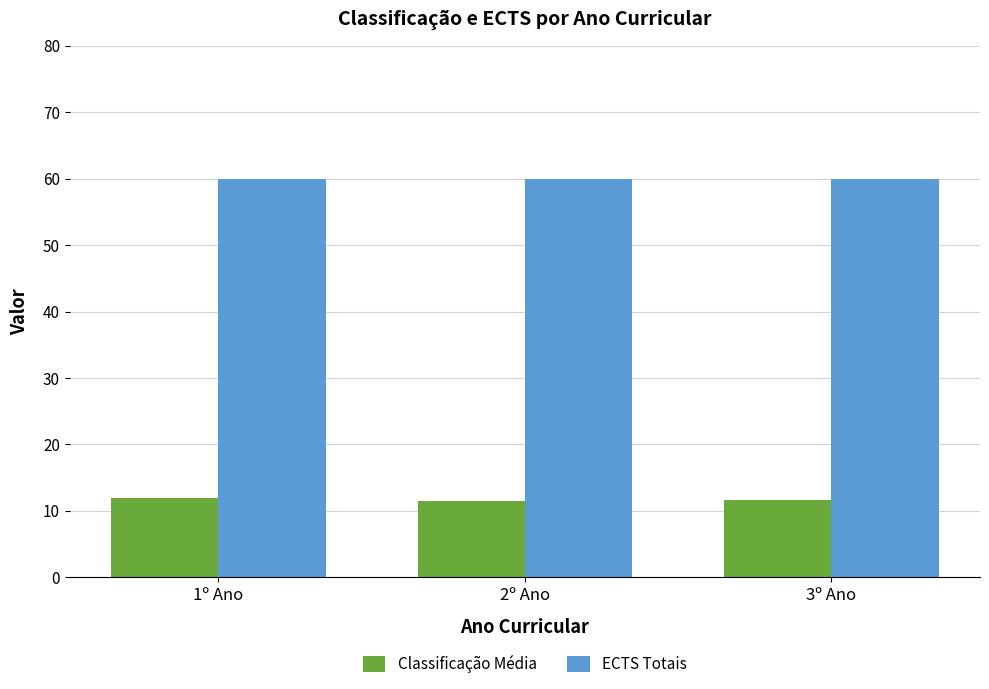

How many distinct data groups are displayed?

2